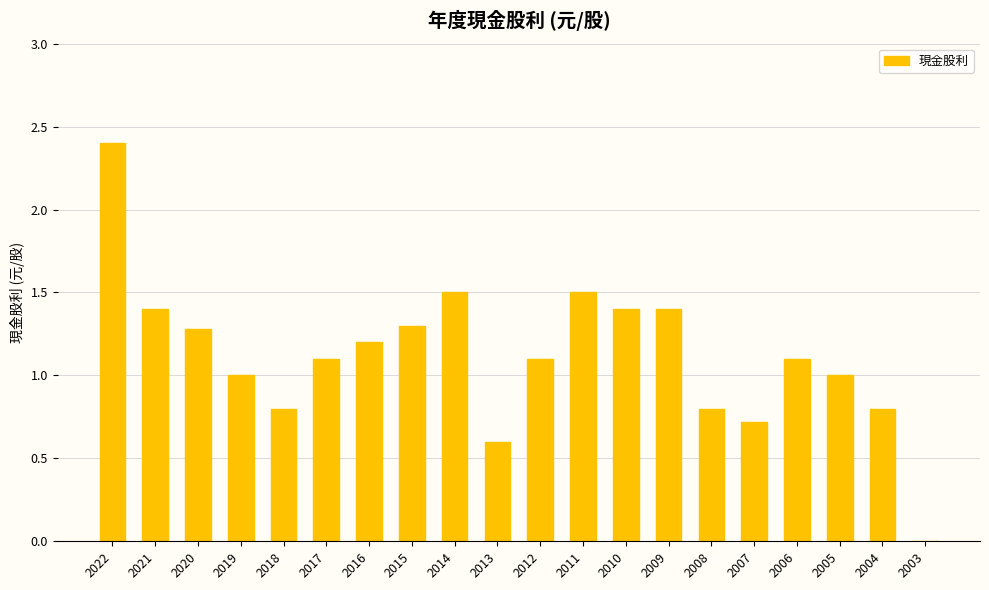

What is the sum of all values?

22.4